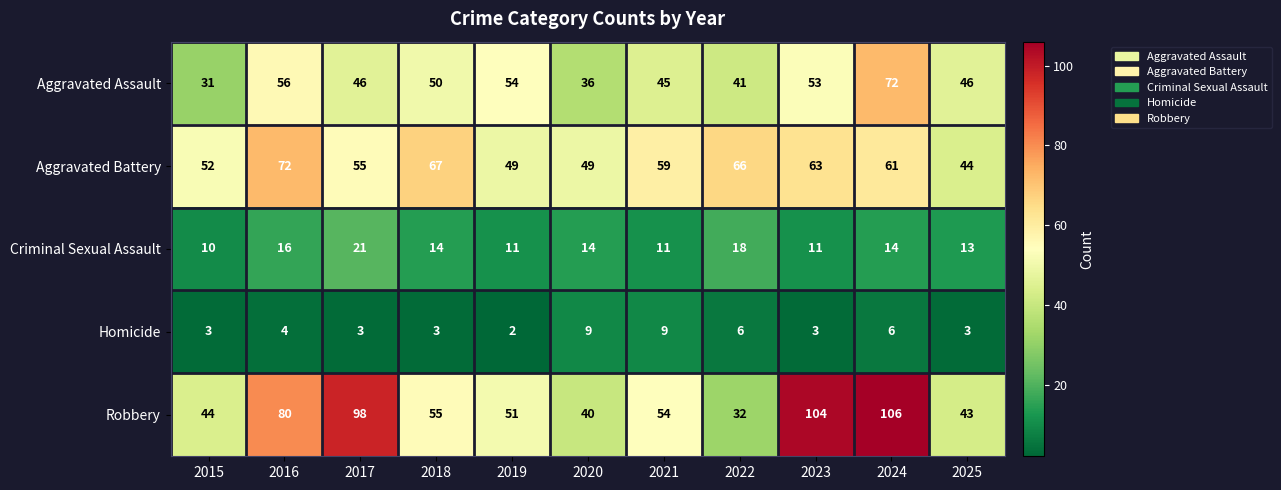

How many data points in Aggravated Assault are less than 46?

4